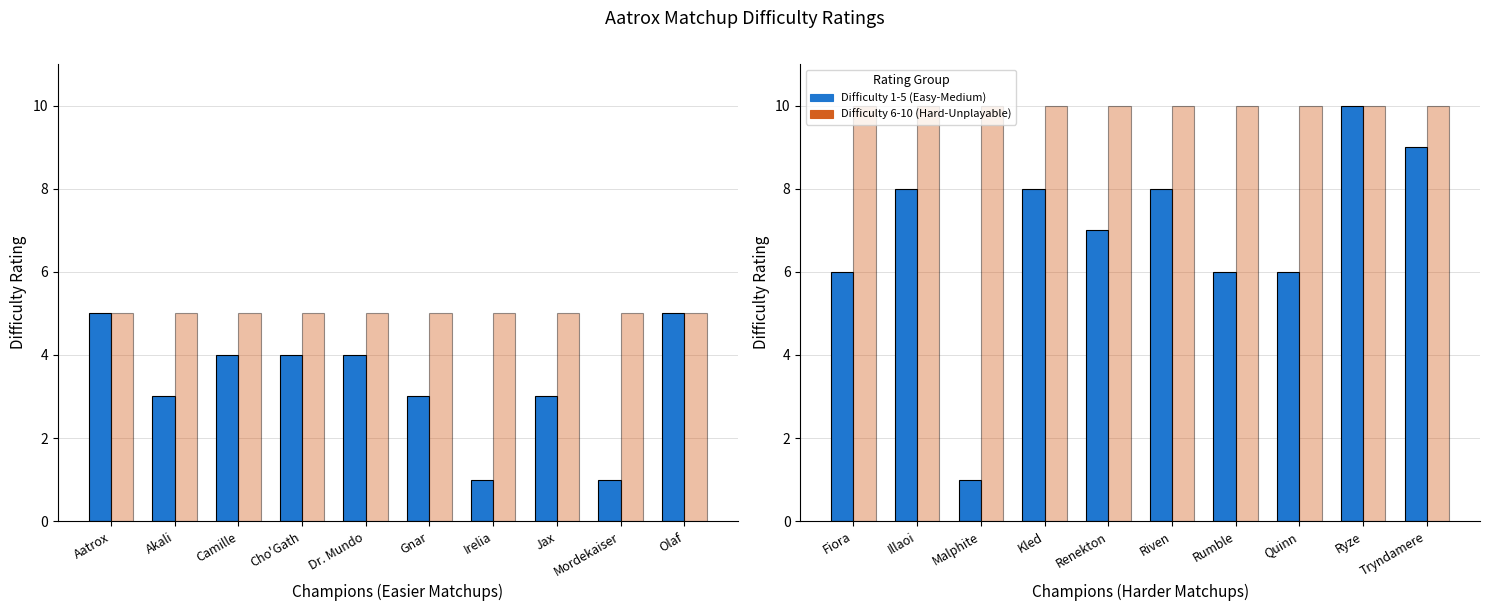

List the series in order of their peak value, highest first.

Difficulty 1-5 (Easy-Medium), Difficulty 6-10 (Hard-Unplayable)